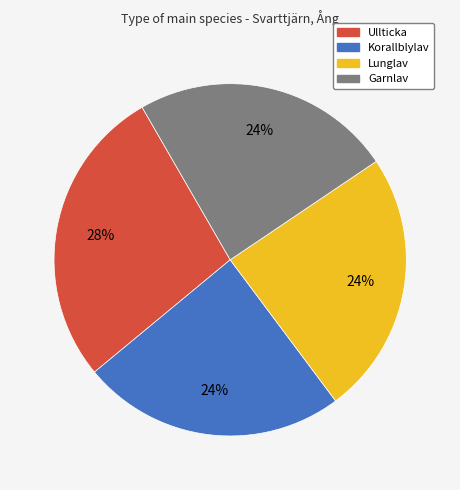

Between Ullticka and Garnlav, which is larger?

Ullticka